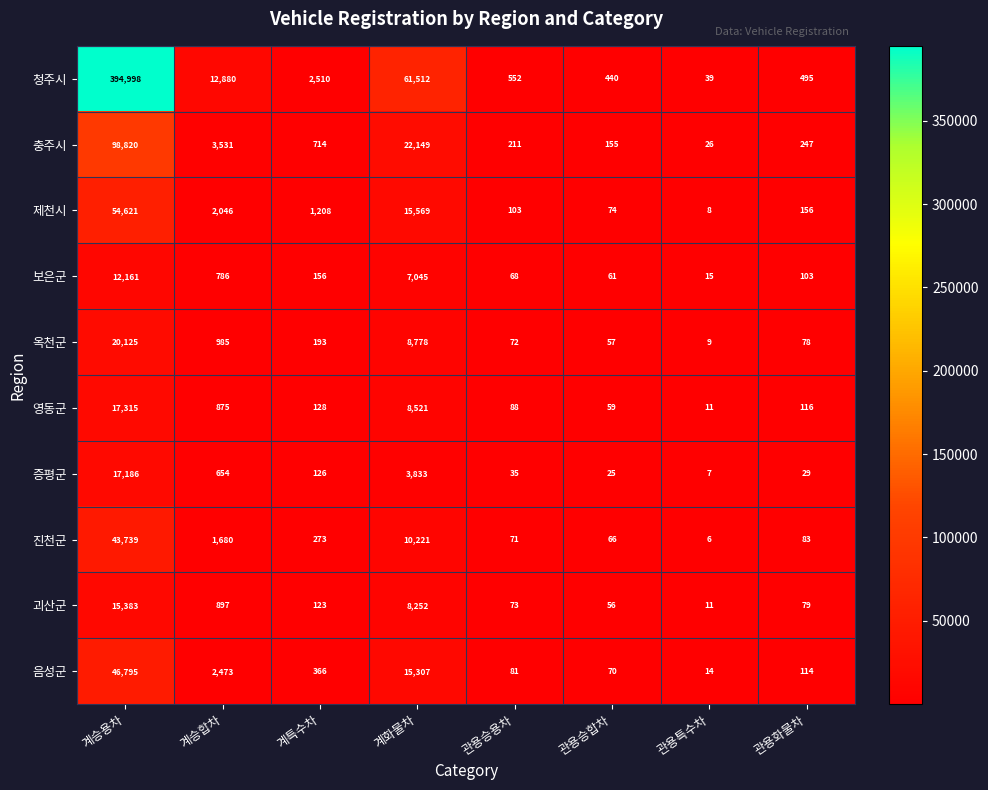

The value of 옥천군 at 관용특수차 is 9. True or false?

True